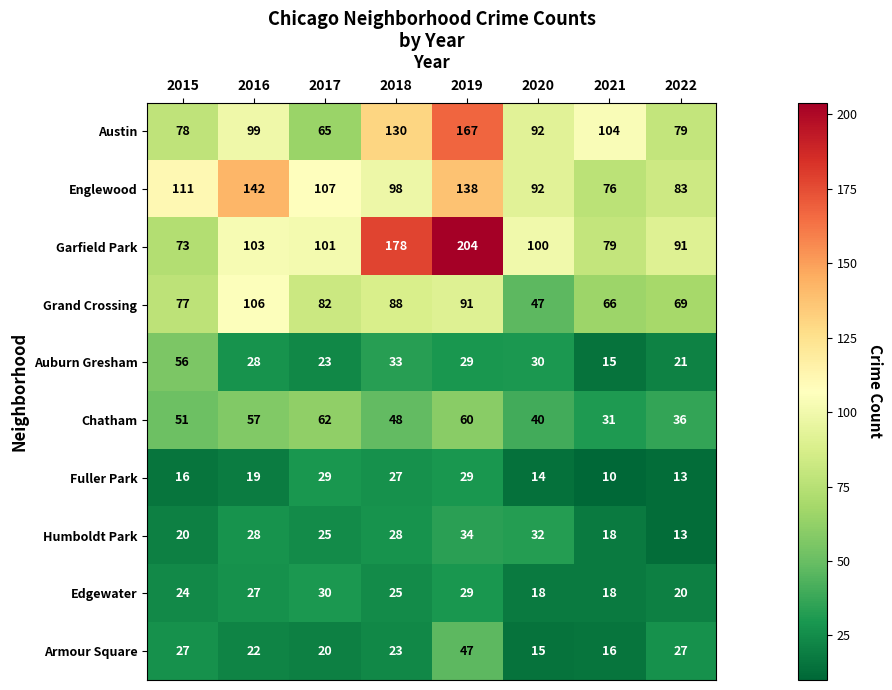

What is the average value of the Humboldt Park series?

25